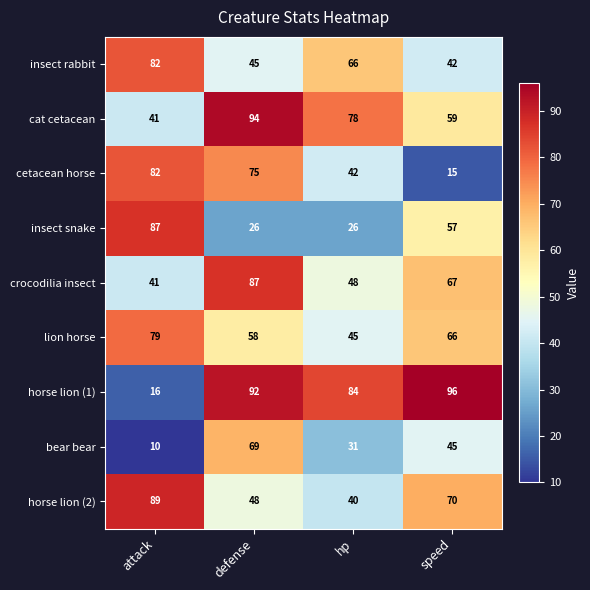

The value of insect snake at hp is 26. True or false?

True